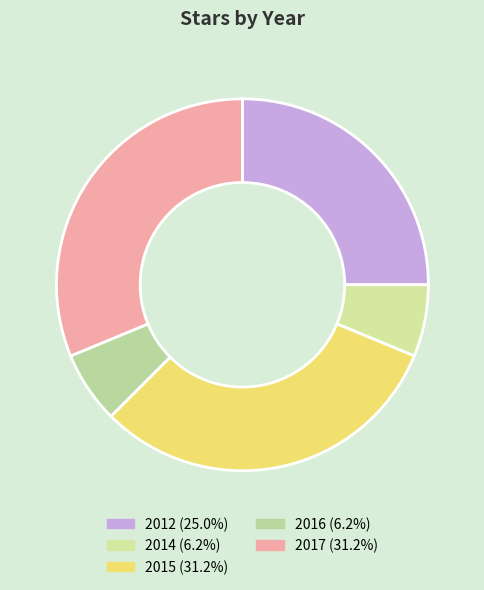

Does 2016 account for over 50% of the chart?

No